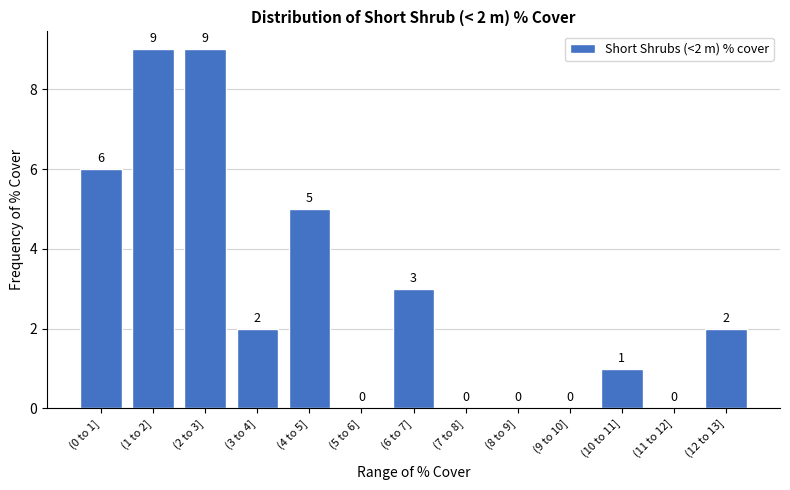

Reading left to right, what are all the values shown in this chart?

(0 to 1]=6	(1 to 2]=9	(2 to 3]=9	(3 to 4]=2	(4 to 5]=5	(5 to 6]=0	(6 to 7]=3	(7 to 8]=0	(8 to 9]=0	(9 to 10]=0	(10 to 11]=1	(11 to 12]=0	(12 to 13]=2